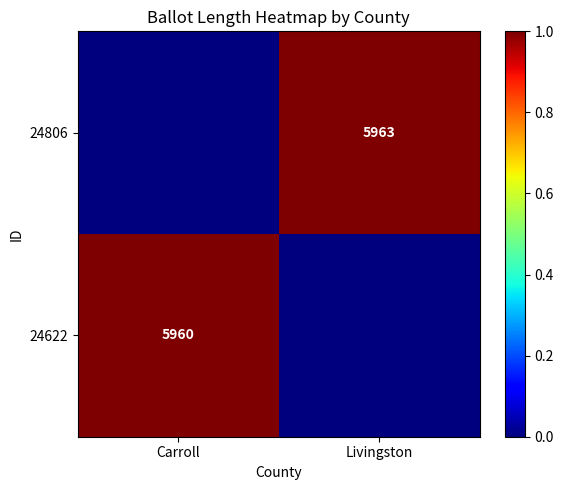

True or false: 24622 has a value of 1988 at Carroll.

False